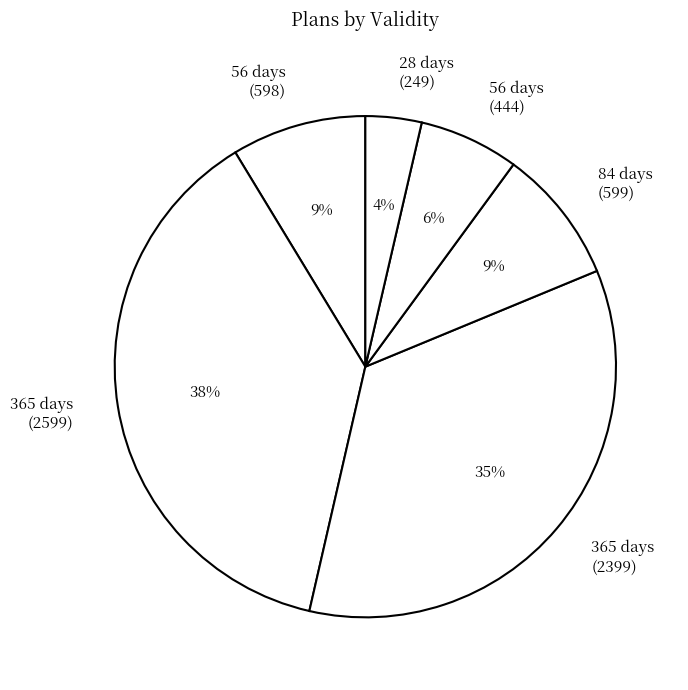

Count the number of slices in the pie.

6